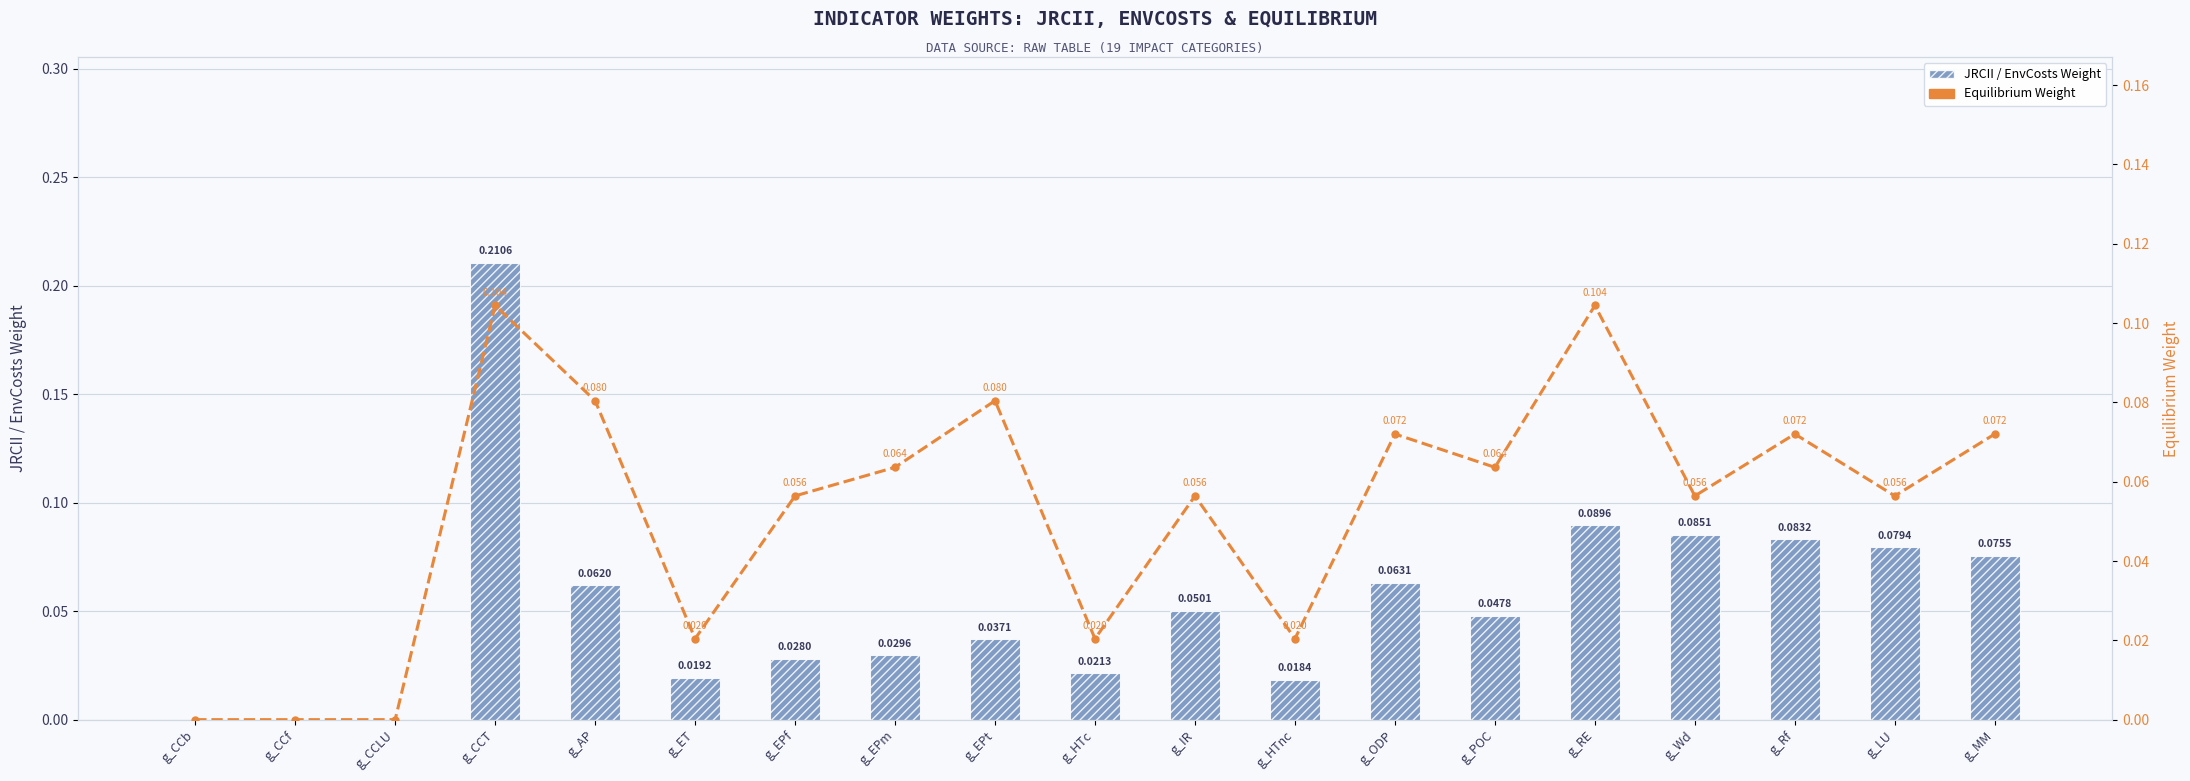

True or false: JRCII Weight has a value of 0.0 at g_HTnc.

False